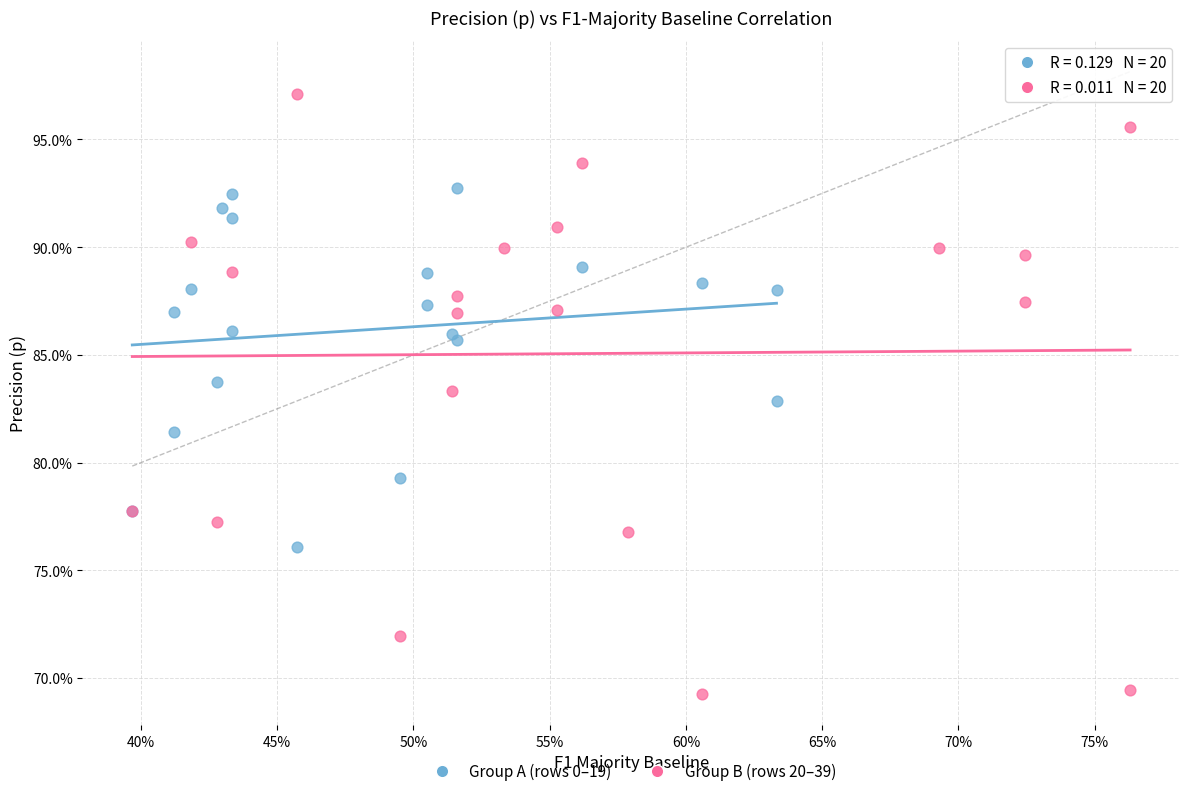

What are all the series names shown in the legend?

Group A (rows 0–19), Group B (rows 20–39)